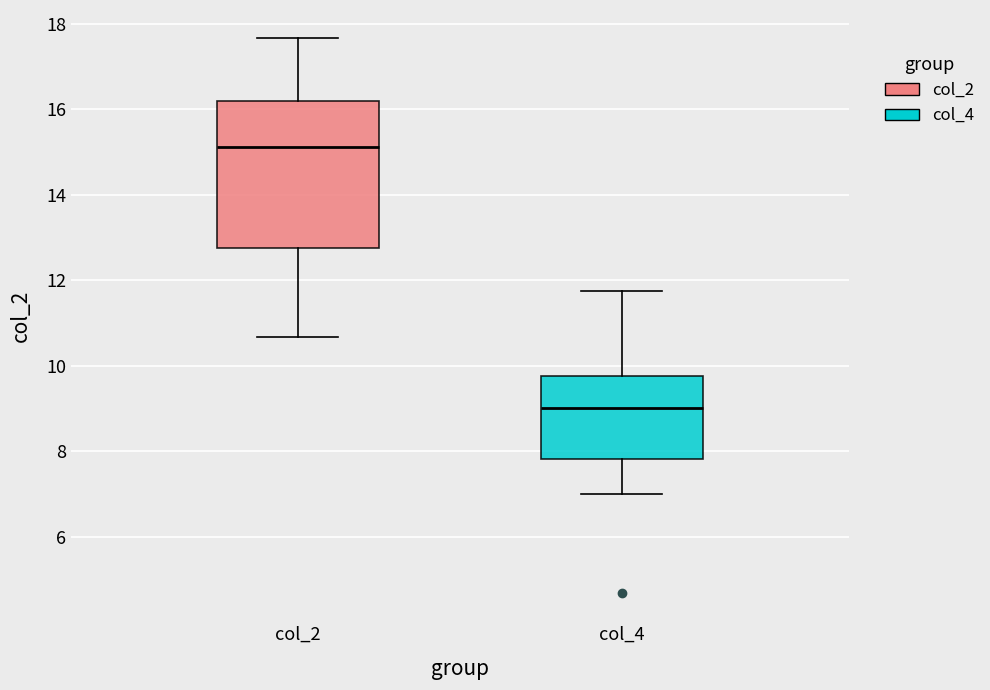

Where does the median line of the box for col_4 sit on the y-axis? The values are not printed on the chart, so give them approximately, as read against the axis.

9.0